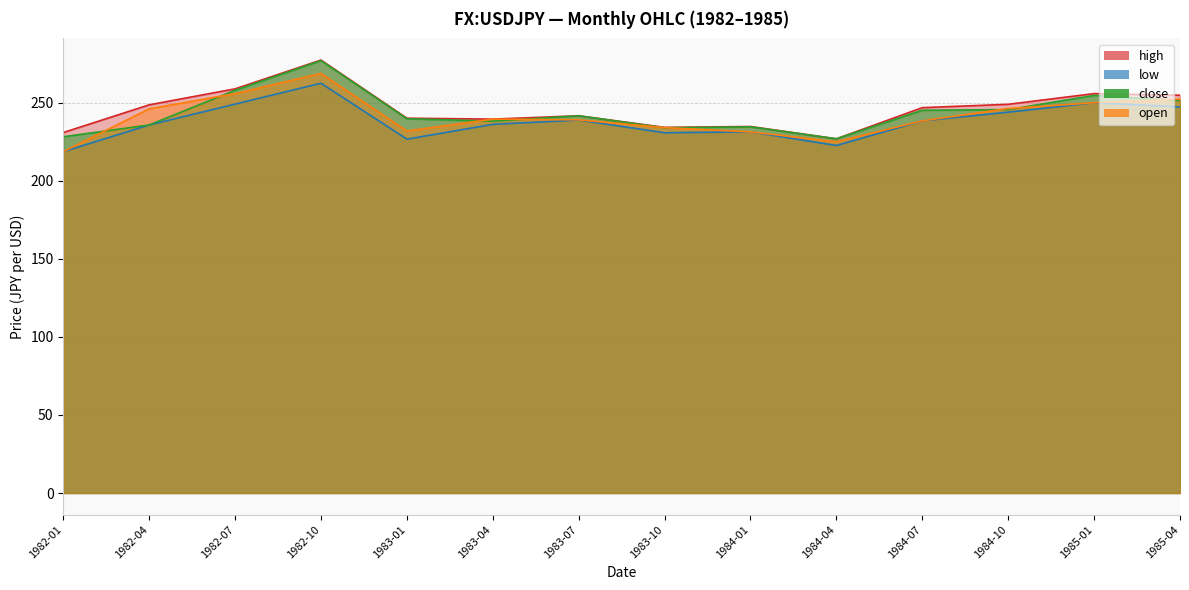

What is the difference between the maximum and minimum values in the close series?

50.1